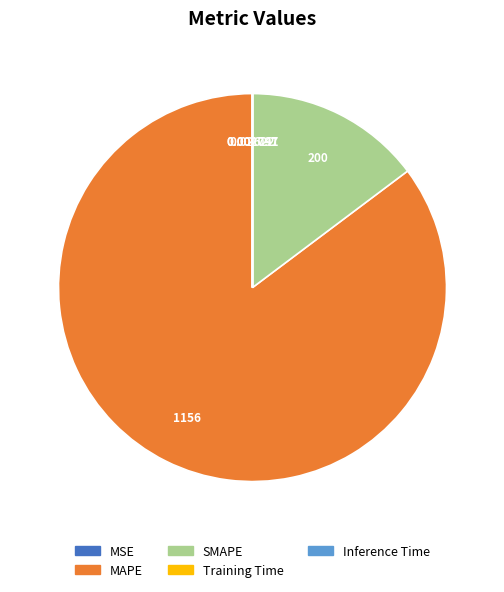

What is the largest slice in the pie chart?

MAPE